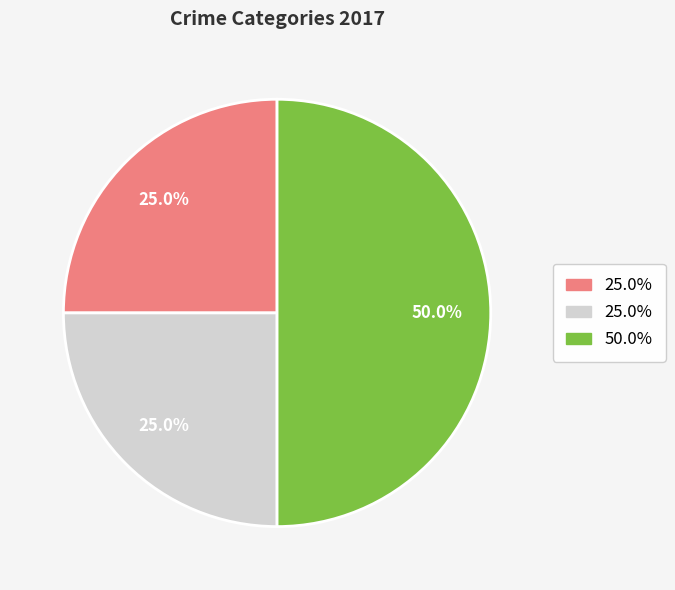

How many segments does this pie chart have?

3